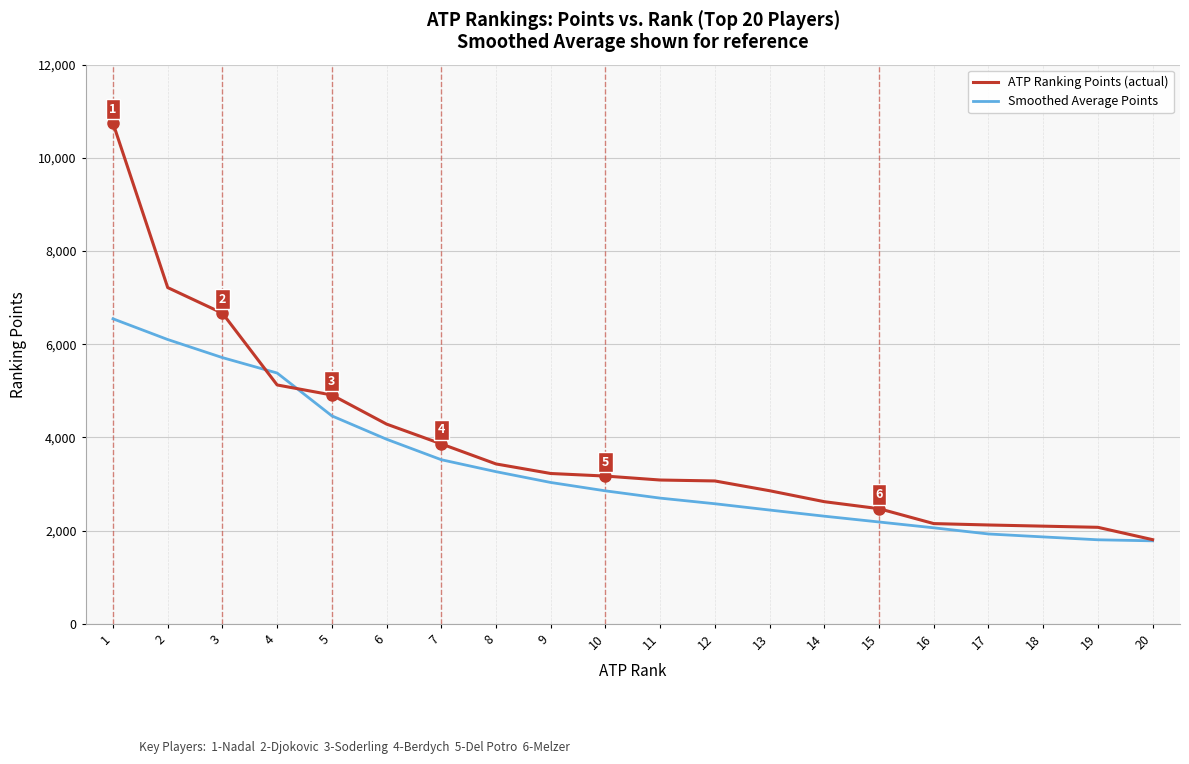

True or false: ATP Ranking Points (actual) has a value of 1805.0 at 20.

True